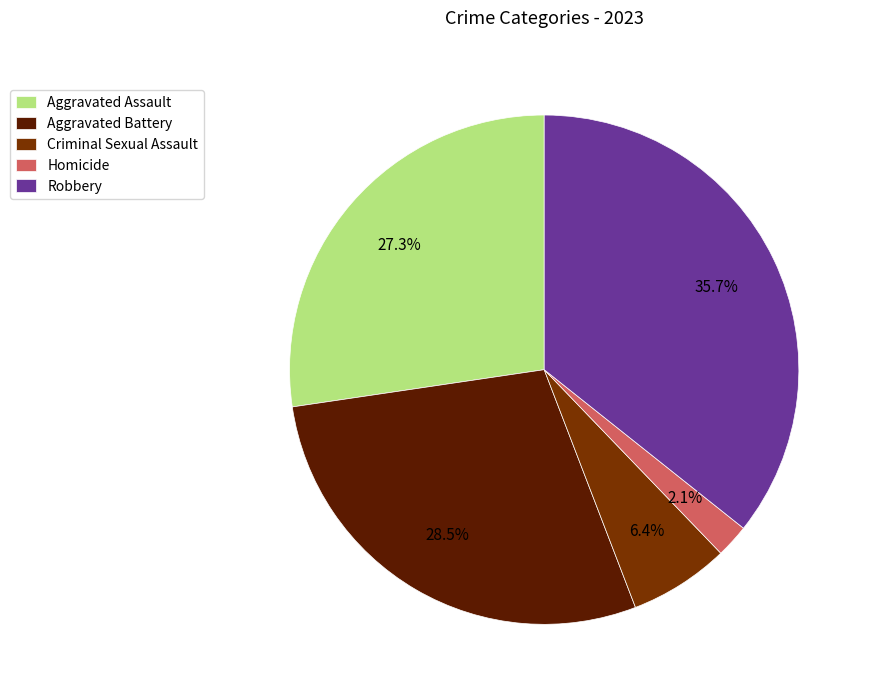

How many slices are in this pie chart?

5